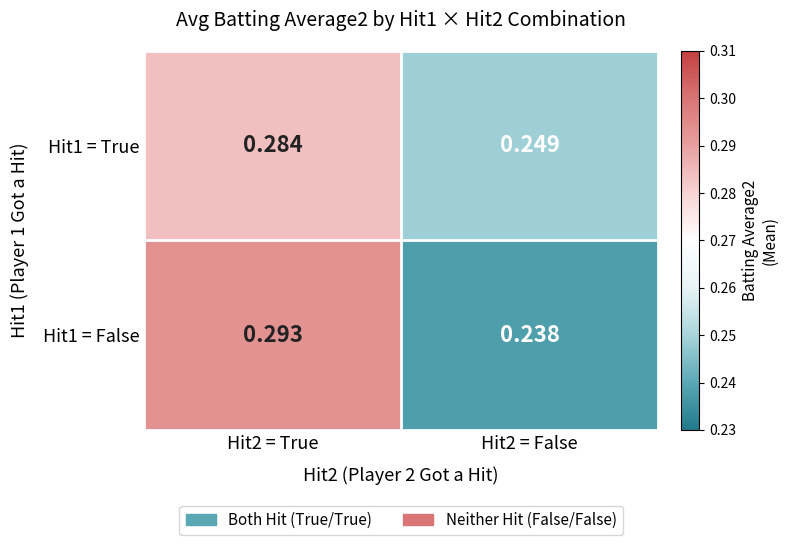

Is the value of Hit1 = False at Hit2 = True greater than the value of Hit1 = True at Hit2 = False?

Yes